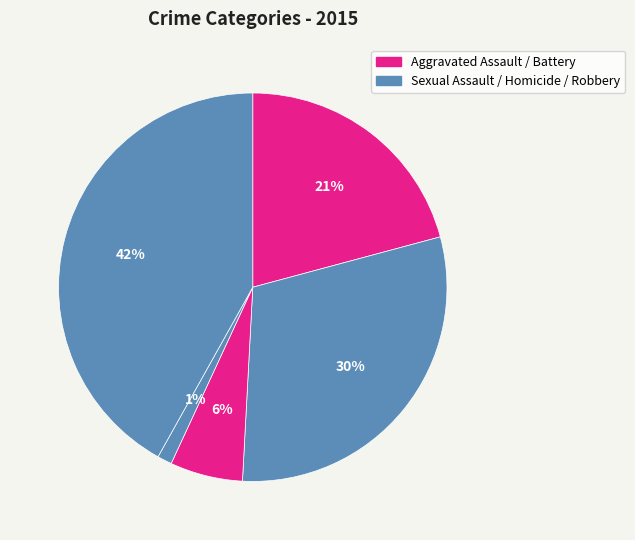

Which slice is the largest?

Robbery